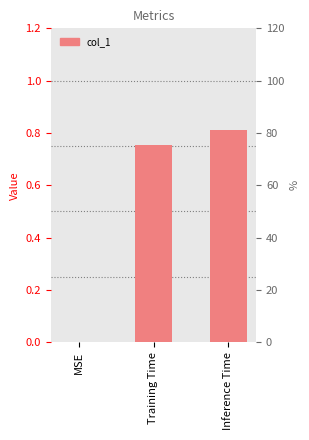

Between Training Time and Inference Time, which is larger?

Inference Time